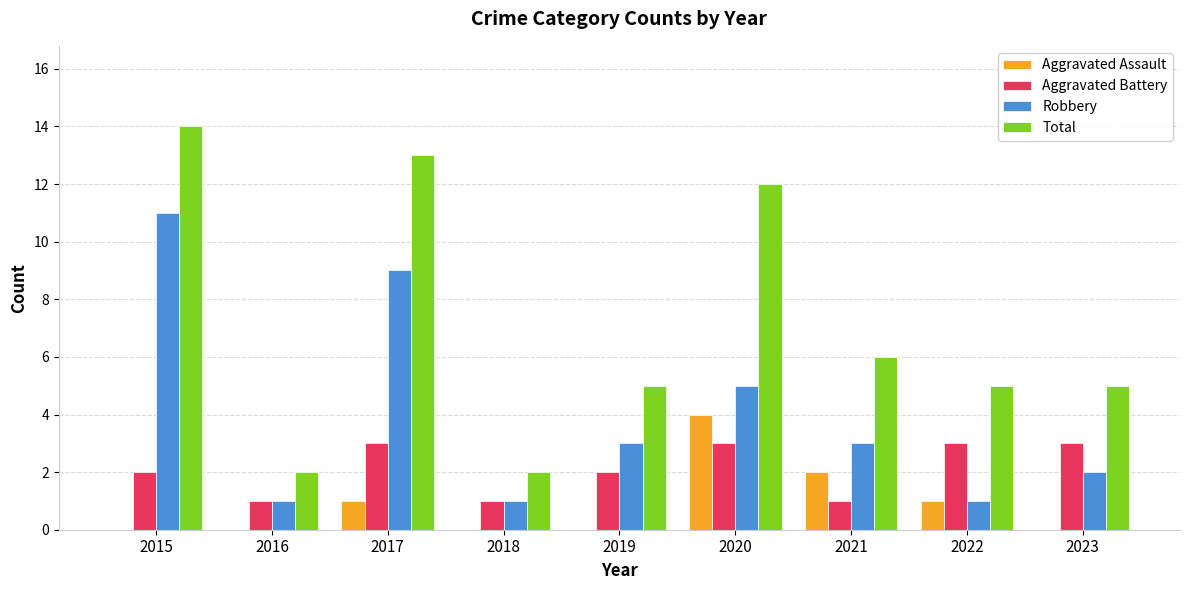

Which series has the widest spread of values?

Total